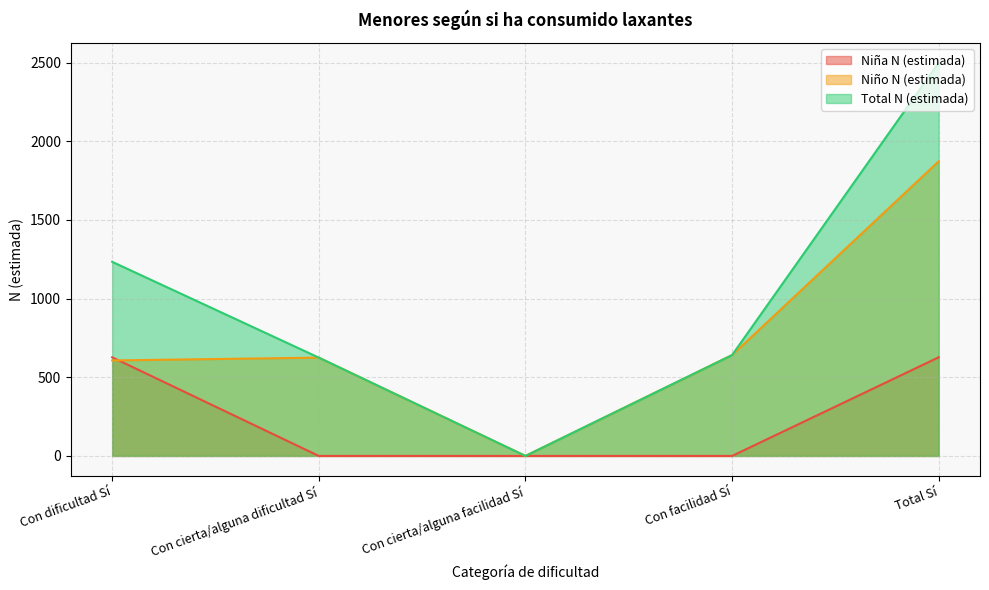

What is the sum of all Niña N (estimada) values?

1254